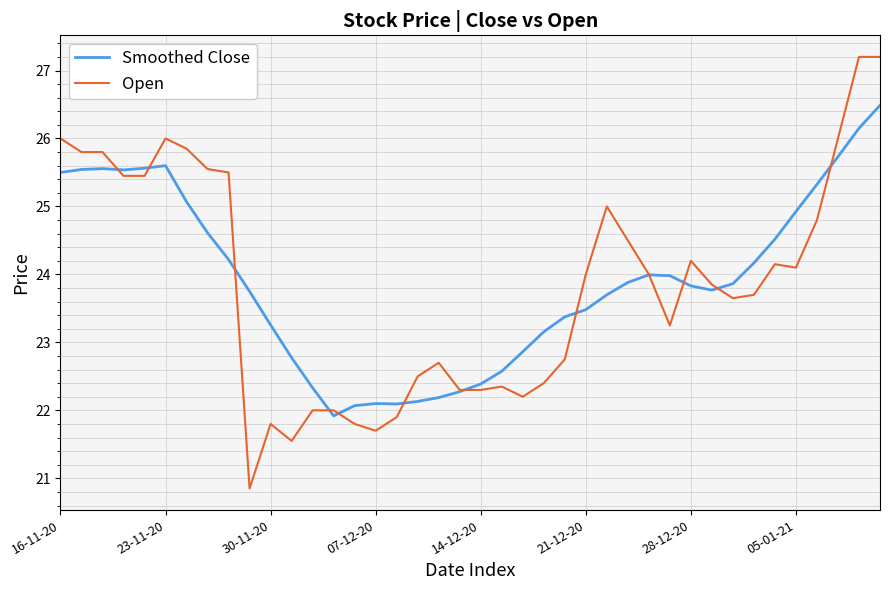

Rank the series by their maximum value, from lowest to highest.

Smoothed Close, Open